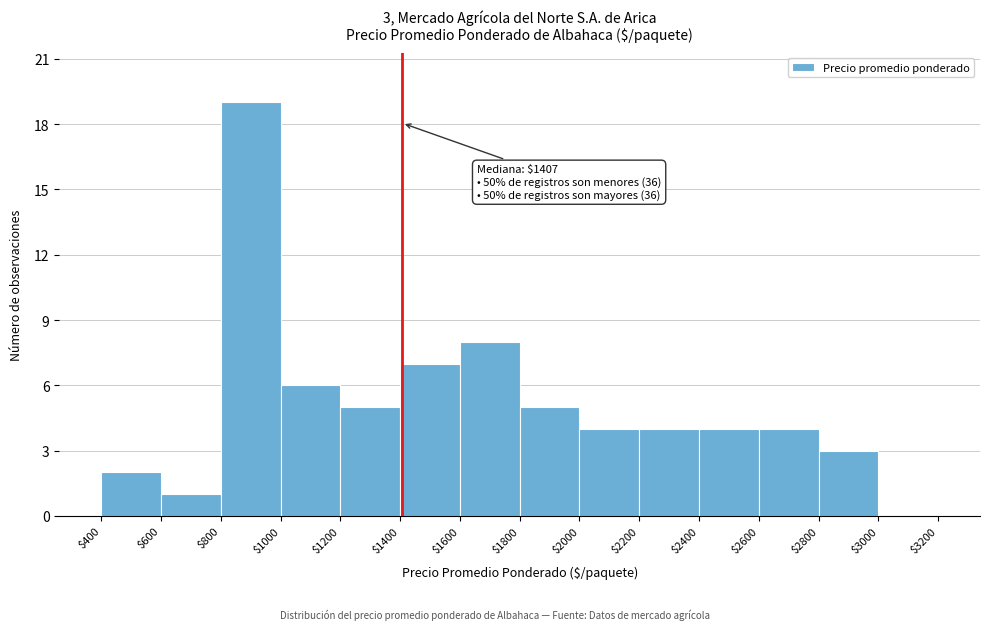

Which range on the x-axis has the tallest bar?

$800 to $1000